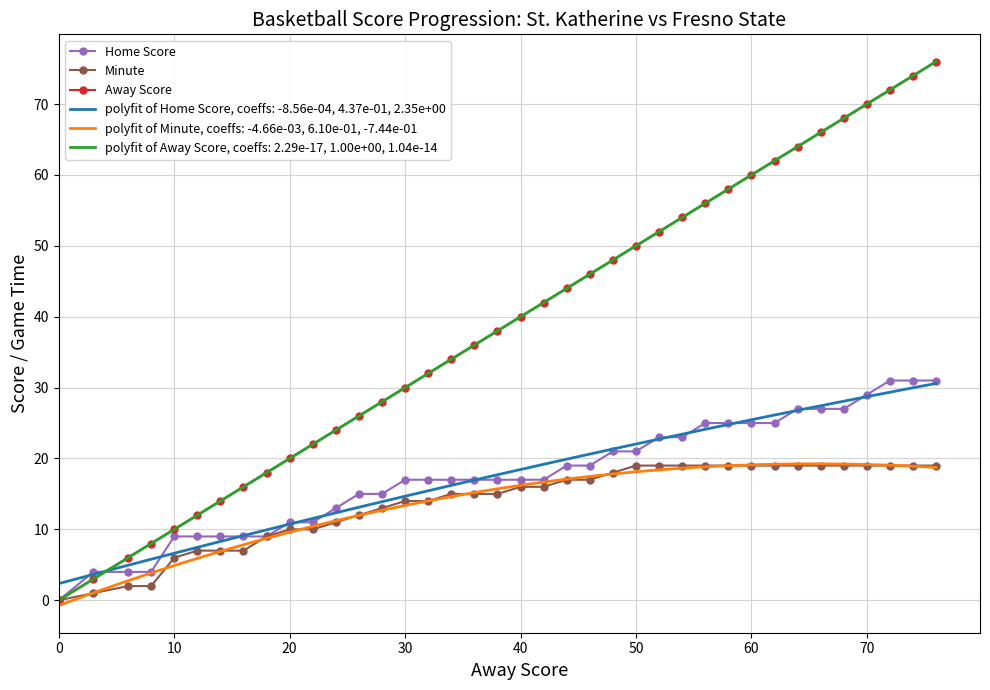

What is the difference between the maximum and minimum values in the Away Score series?

76